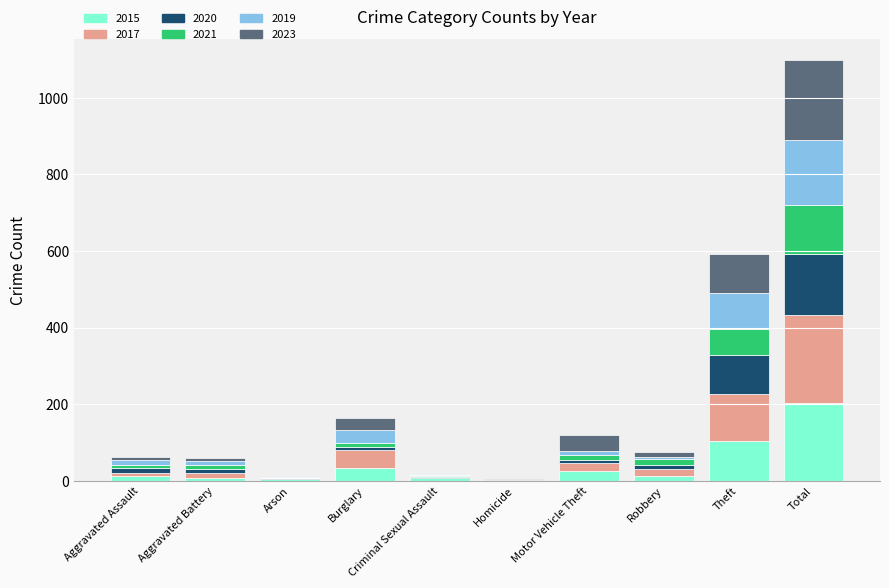

What are all the series names shown in the legend?

2015, 2017, 2020, 2021, 2019, 2023